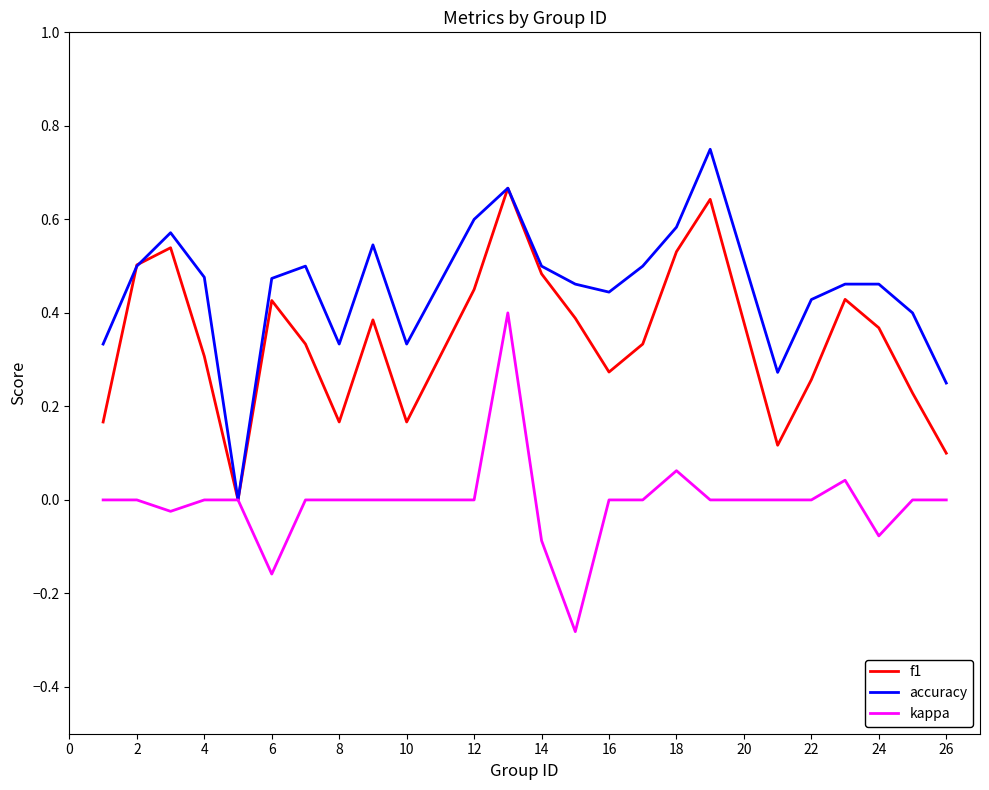

List the series in order of their peak value, lowest first.

kappa, f1, accuracy